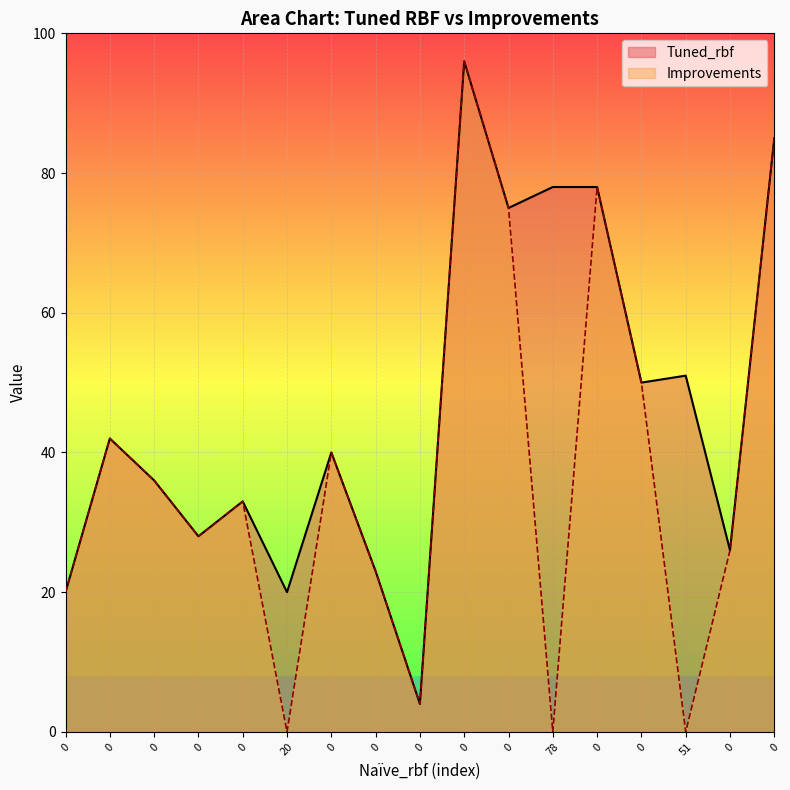

True or false: Improvements has more than 0 interior local peaks.

True